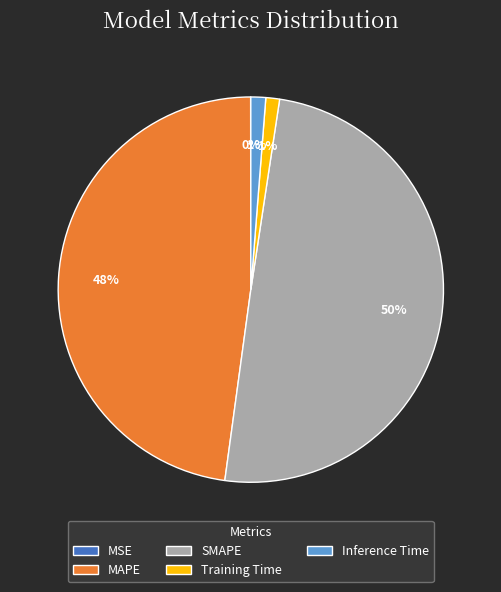

What percentage is the SMAPE slice, to the nearest percent?

50%